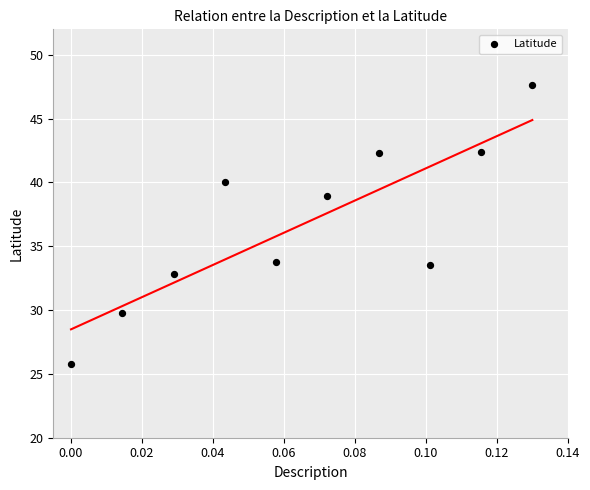

What is the average Y value?

36.7